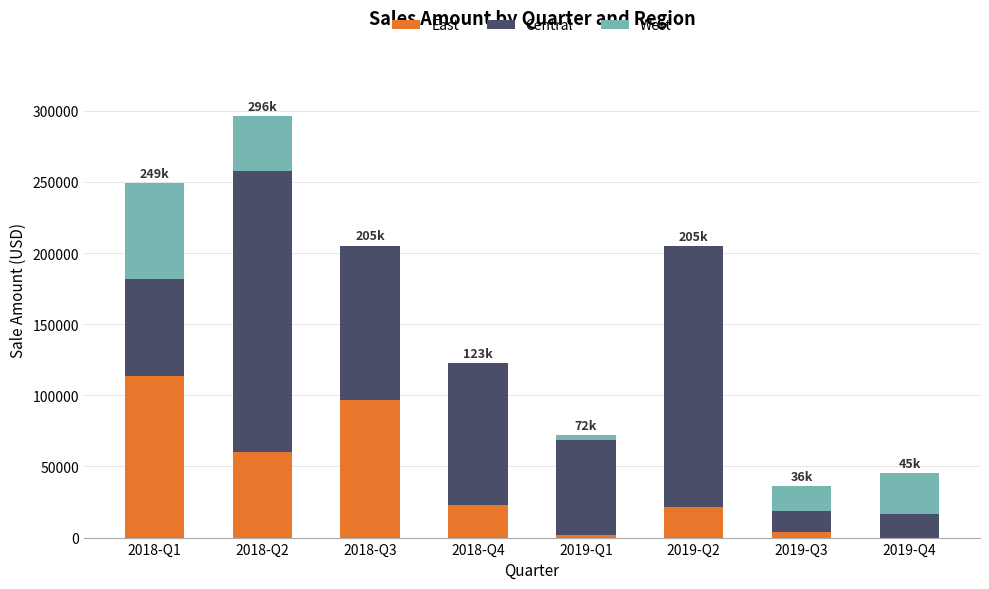

At which category is the sum across all series the highest?

2018-Q2